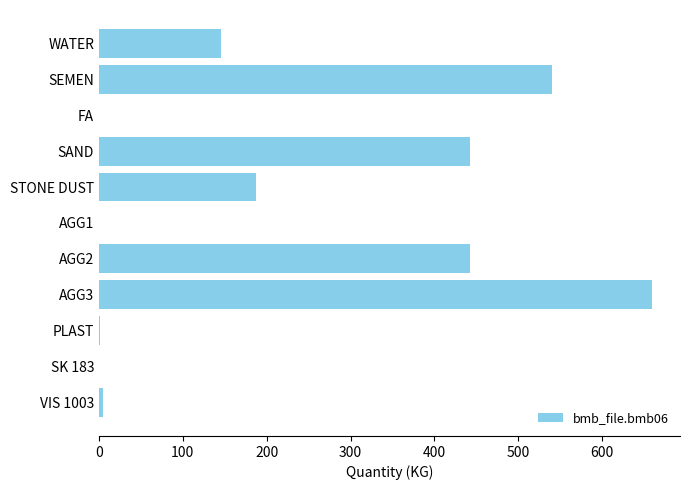

What value does the data have at STONE DUST?

187.0